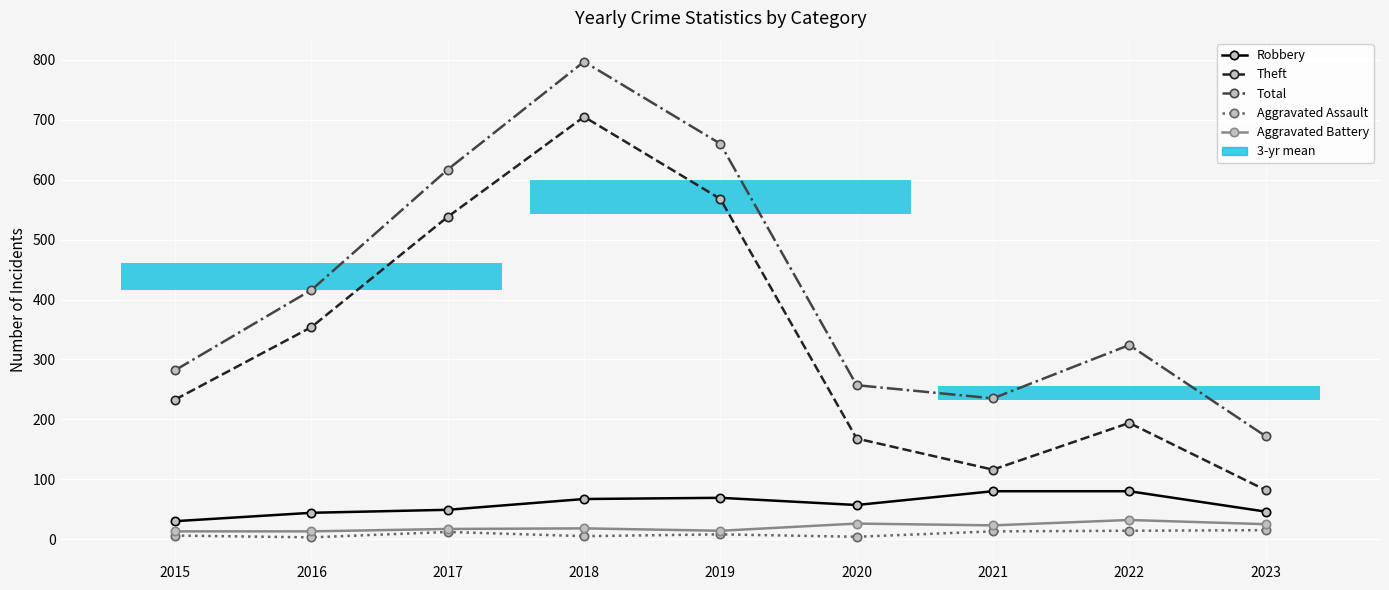

Reading left to right, list all the values displayed in this chart.

Robbery: 30	44	49	67	69	57	80	80	46
Theft: 233	354	538	705	568	168	116	194	82
Total: 282	416	617	797	660	257	235	324	172
Aggravated Assault: 6	3	12	5	8	4	13	14	15
Aggravated Battery: 13	13	17	18	14	26	23	32	25